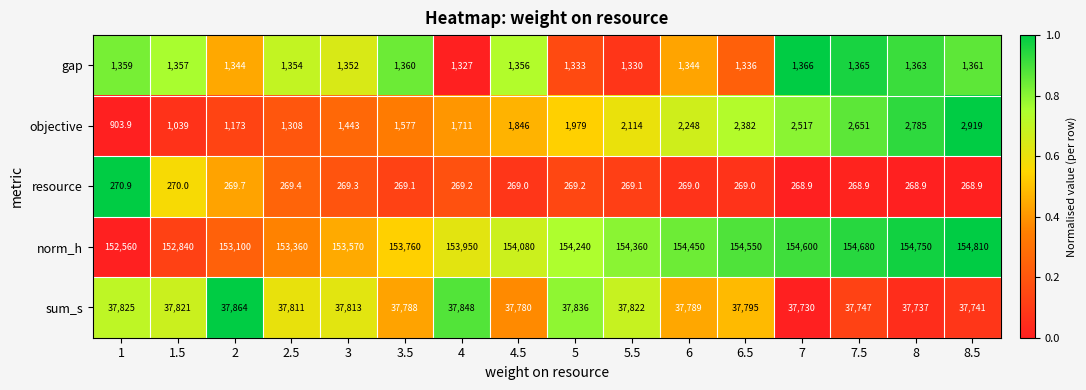

The value of objective at 8 is 2785.0. True or false?

True